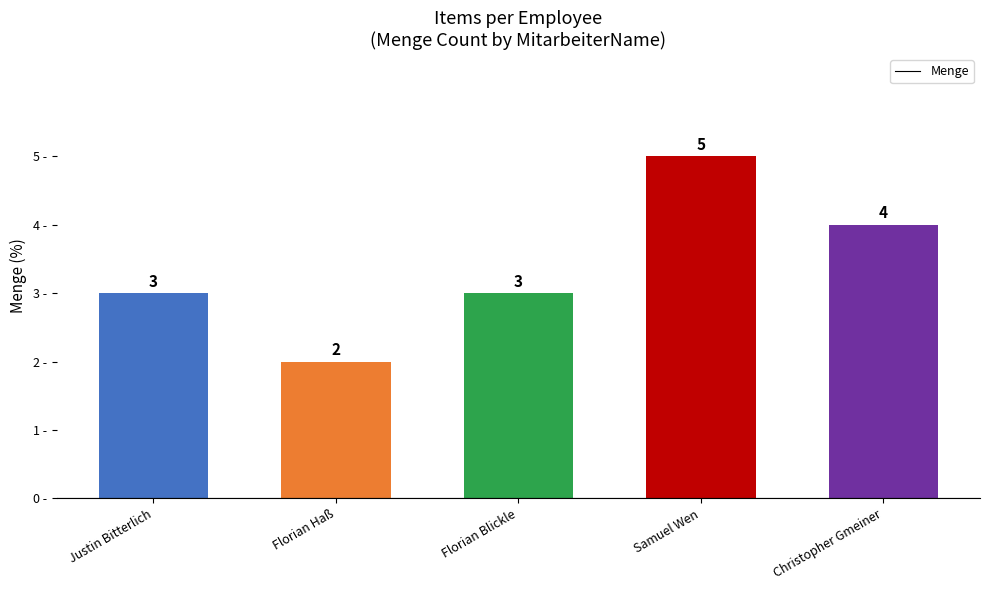

Reading right to left, list all the values displayed in this chart.

4	5	3	2	3